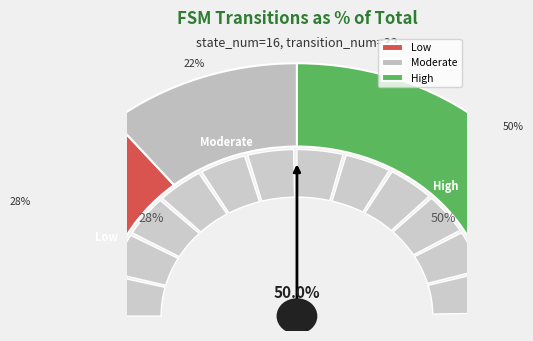

Does output_symbol=1 (input a) account for over 50% of the chart?

No